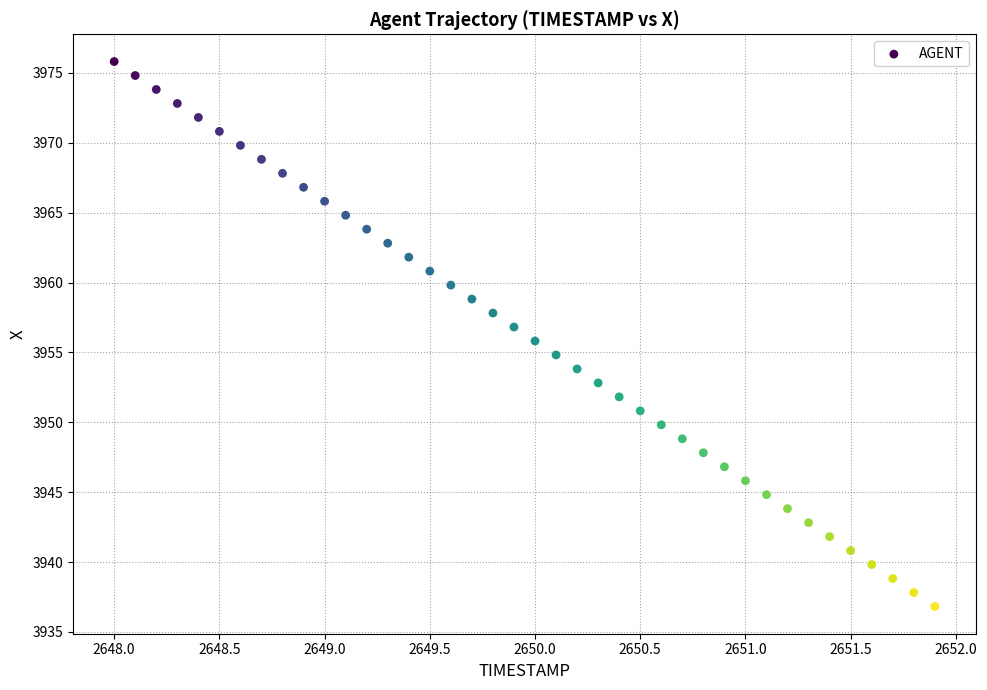

What is the range of X values (max minus min)?

3.9